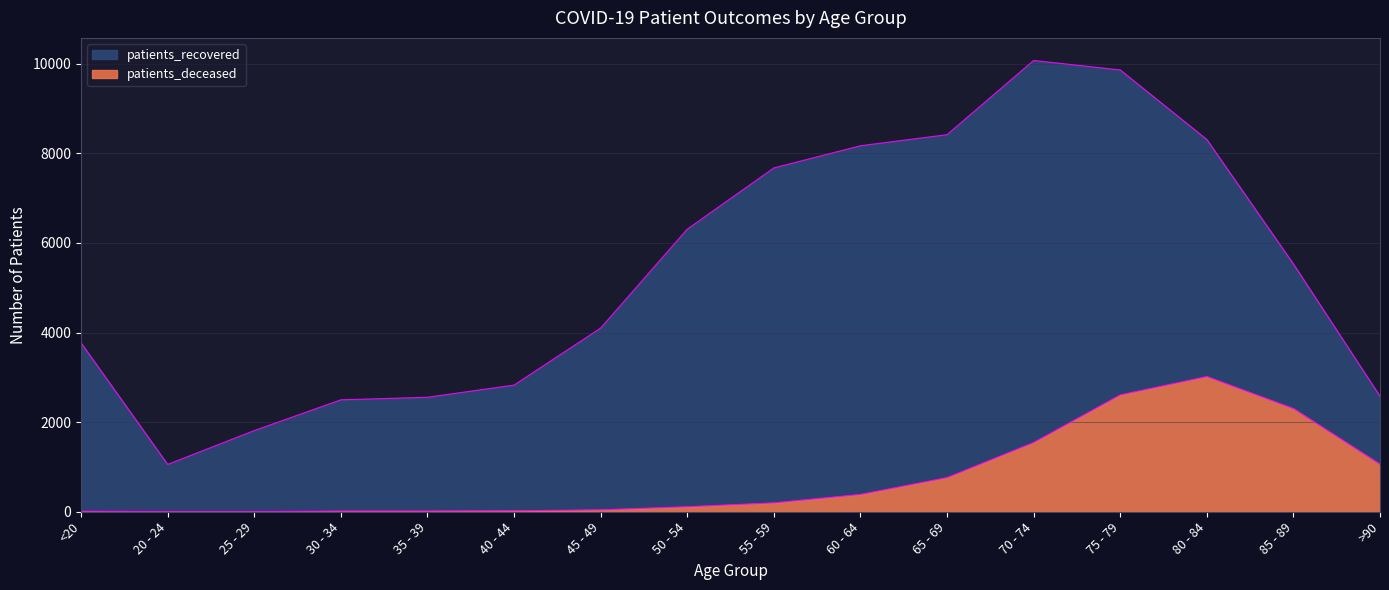

What is the minimum value for patients_recovered?

1056